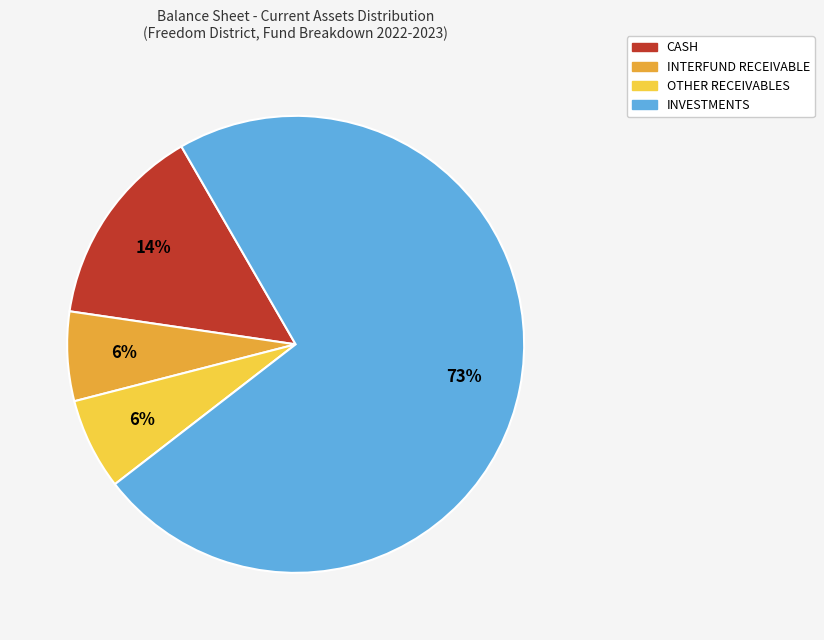

Does OTHER RECEIVABLES account for over 50% of the chart?

No